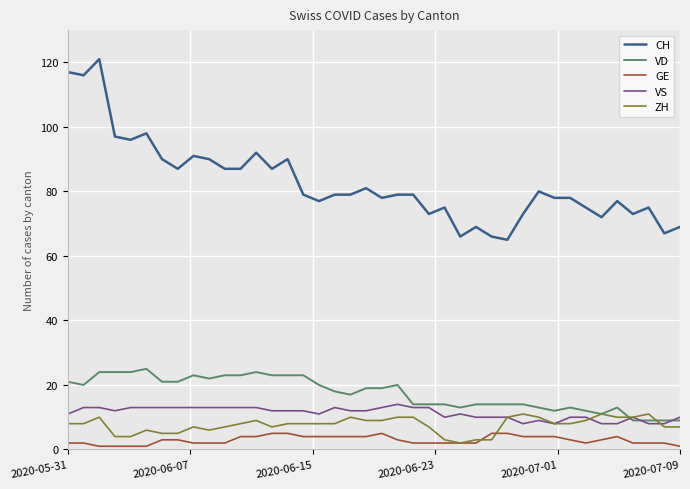

What are all the series names shown in the legend?

CH, VD, GE, VS, ZH